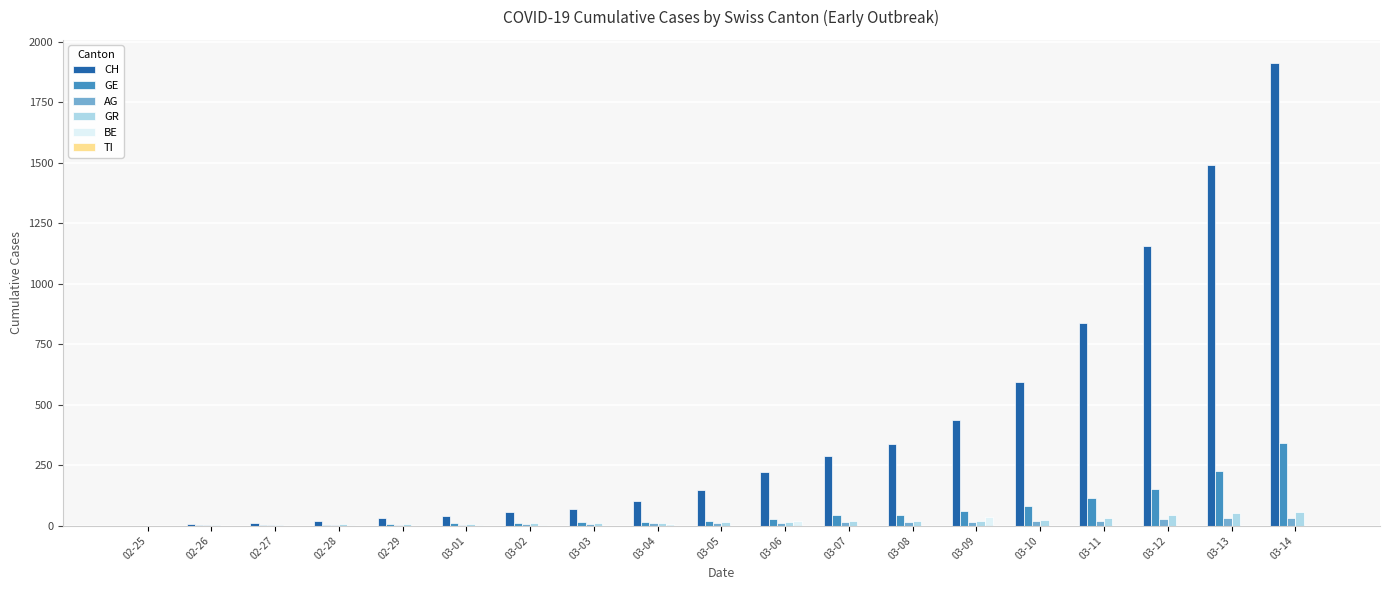

At which category is the sum across all series the highest?

03-14